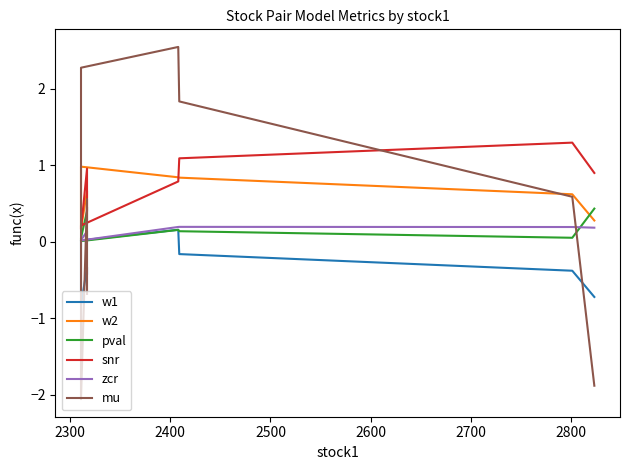

How many series are shown in this chart?

6